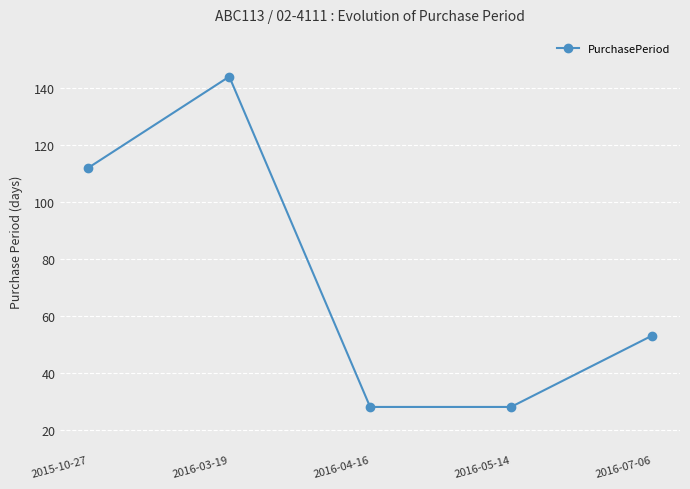

Is it true that the value at 2016-05-14 is 11?

False